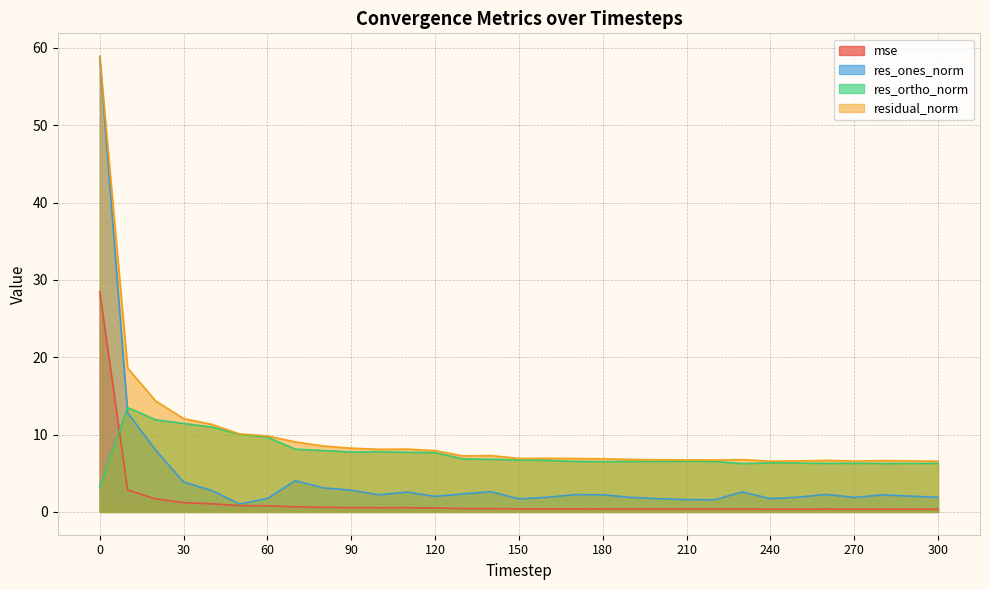

What is the difference between the maximum and minimum values in the res_ones_norm series?

57.8